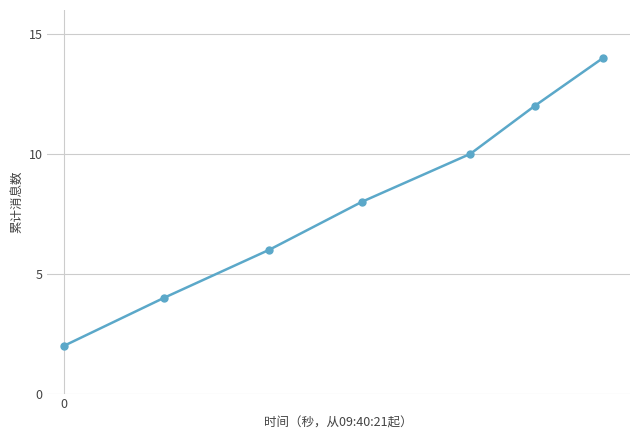

True or false: the data has more than 0 interior local peaks.

False